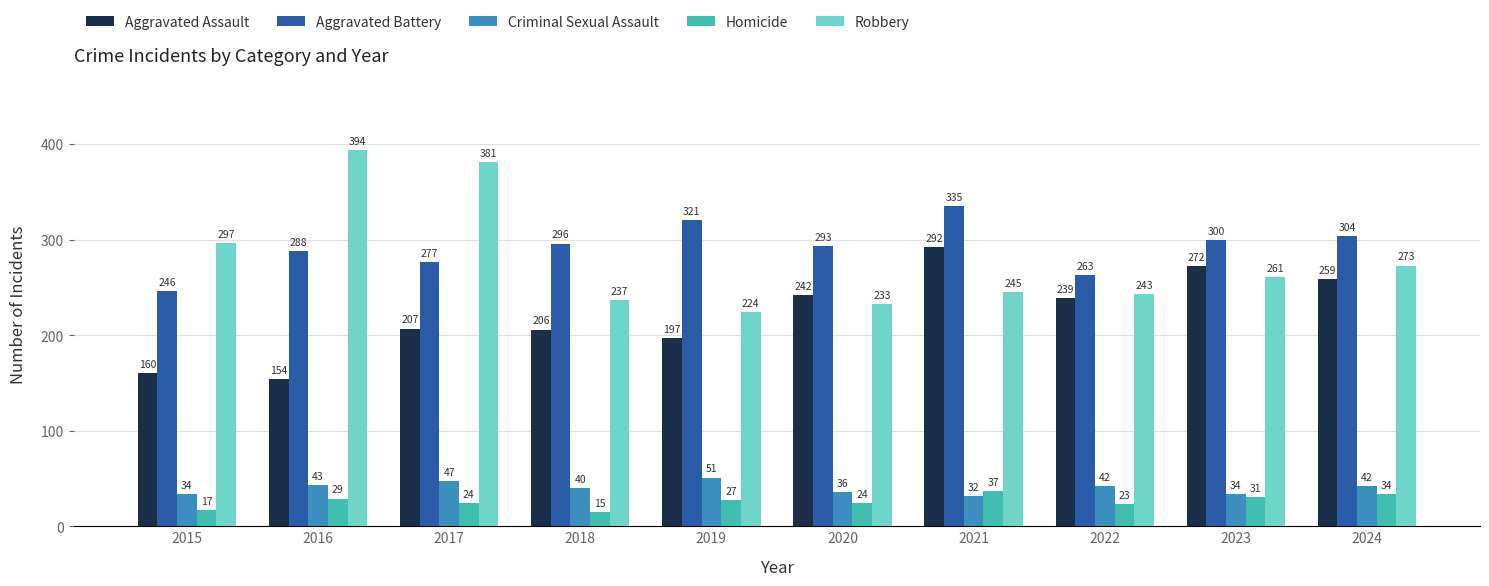

What is the approximate value of Aggravated Battery at 2017?

277